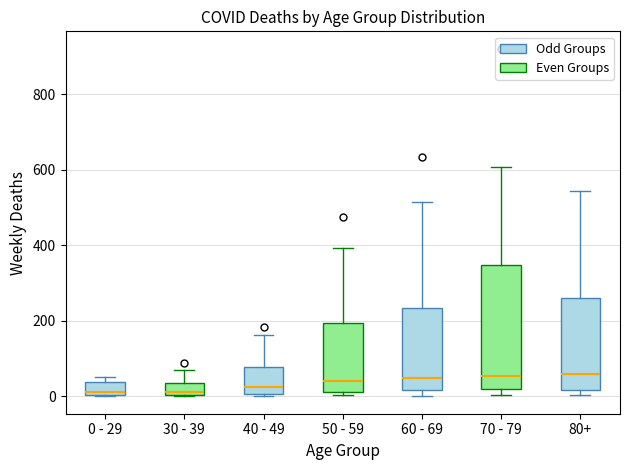

Which box is the tallest, from its lower edge to its upper edge?

70 - 79